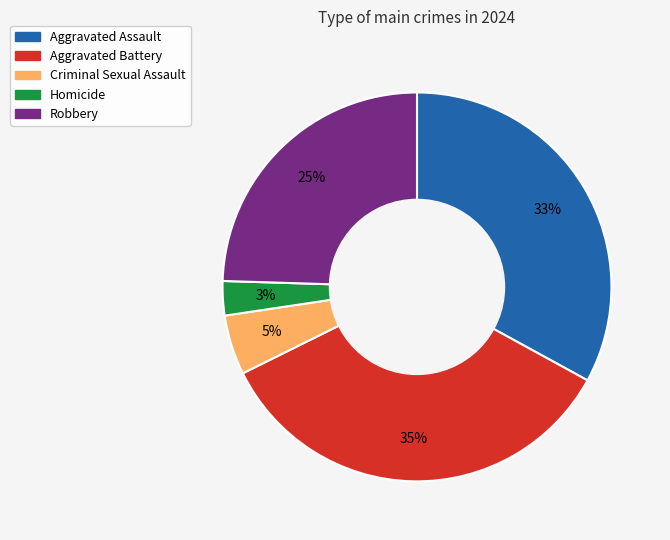

Count the number of slices in the pie.

5